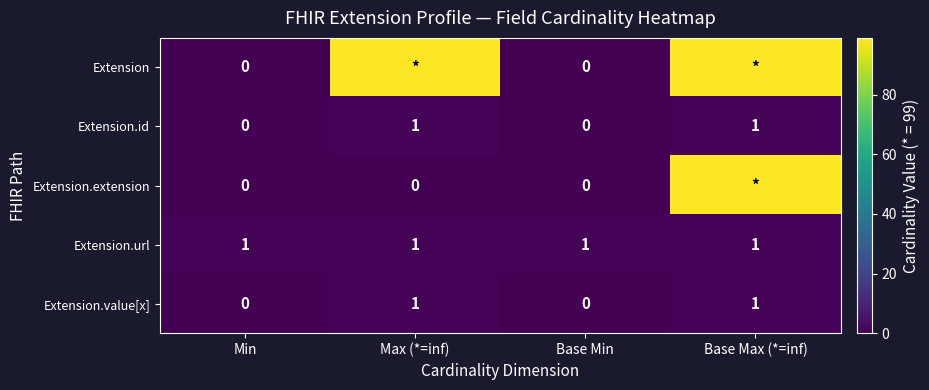

The value of Extension.value[x] at Min is 0. True or false?

True